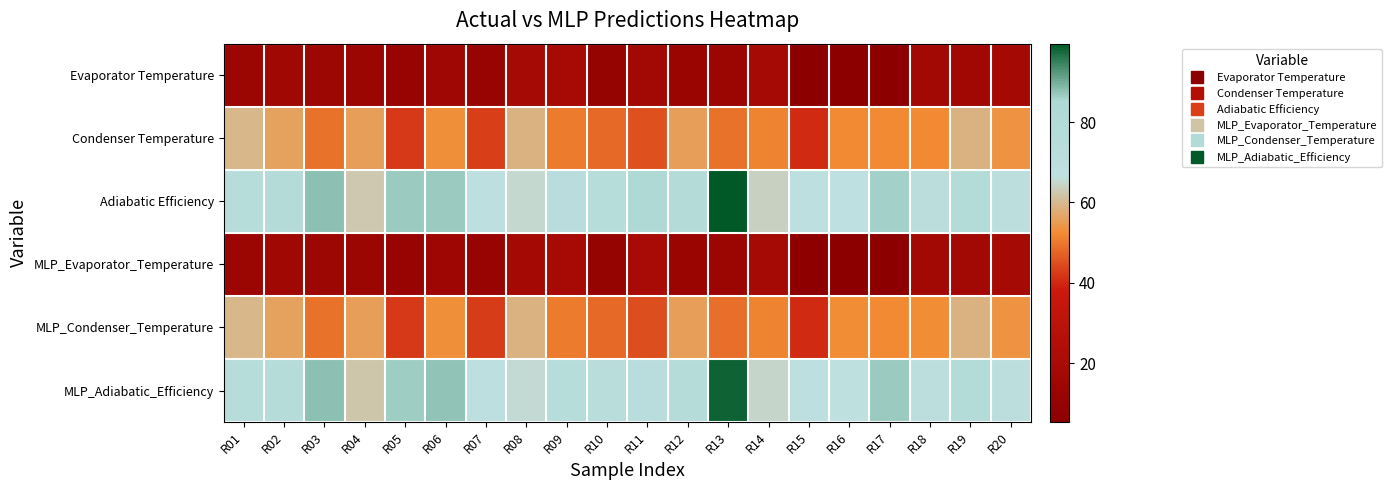

Reading left to right, what are all the values shown in this chart?

Evaporator Temperature: R01=13.2	R02=15.7	R03=14.0	R04=13.2	R05=11.4	R06=14.7	R07=11.6	R08=18.4	R09=19.5	R10=10.8	R11=16.9	R12=12.9	R13=13.5	R14=18.9	R15=6.1	R16=6.3	R17=5.3	R18=17.5	R19=16.7	R20=18.1
Condenser Temperature: R01=59.6	R02=56.0	R03=49.2	R04=55.6	R05=42.4	R06=52.8	R07=42.9	R08=58.9	R09=50.4	R10=48.3	R11=45.3	R12=55.5	R13=49.1	R14=51.4	R15=40.4	R16=52.4	R17=52.2	R18=52.3	R19=58.9	R20=53.6
Adiabatic Efficiency: R01=74.4	R02=77.5	R03=87.9	R04=62.4	R05=86.7	R06=86.8	R07=68.4	R08=65.2	R09=72.6	R10=74.5	R11=82.8	R12=77.5	R13=99.5	R14=64.1	R15=68.4	R16=66.5	R17=86.1	R18=70.1	R19=78.7	R20=69.8
MLP_Evaporator_Temperature: R01=13.4	R02=16.1	R03=14.1	R04=13.3	R05=11.3	R06=14.5	R07=11.4	R08=17.9	R09=19.4	R10=10.7	R11=20.3	R12=12.9	R13=13.5	R14=18.9	R15=6.5	R16=6.3	R17=5.3	R18=17.8	R19=16.9	R20=18.2
MLP_Condenser_Temperature: R01=59.6	R02=56.0	R03=49.2	R04=55.6	R05=42.4	R06=52.9	R07=42.7	R08=58.9	R09=50.5	R10=48.3	R11=45.0	R12=55.5	R13=49.0	R14=51.4	R15=40.6	R16=52.5	R17=52.2	R18=52.5	R19=58.9	R20=53.8
MLP_Adiabatic_Efficiency: R01=74.3	R02=76.5	R03=88.0	R04=62.2	R05=86.6	R06=87.5	R07=68.0	R08=65.4	R09=74.3	R10=73.7	R11=72.4	R12=77.3	R13=98.3	R14=64.9	R15=68.6	R16=67.2	R17=86.9	R18=69.9	R19=78.8	R20=69.0